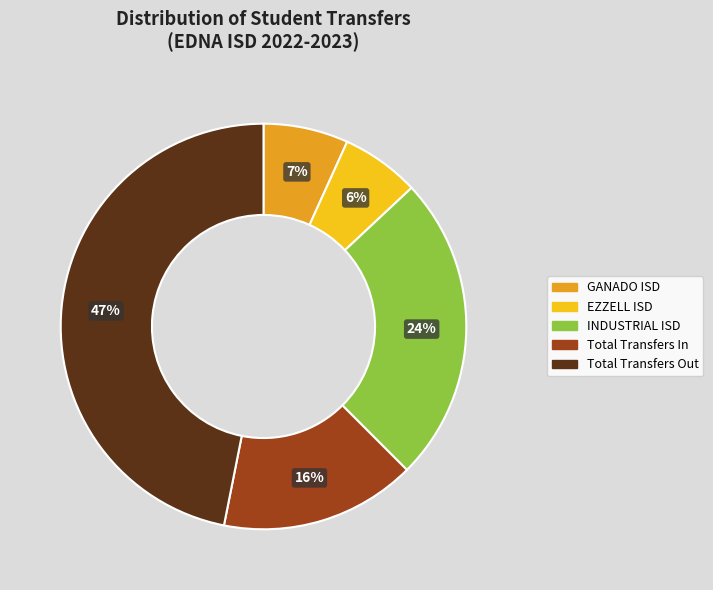

Rank the categories by value from highest to lowest.

Total Transfers Out, INDUSTRIAL ISD, Total Transfers In, GANADO ISD, EZZELL ISD